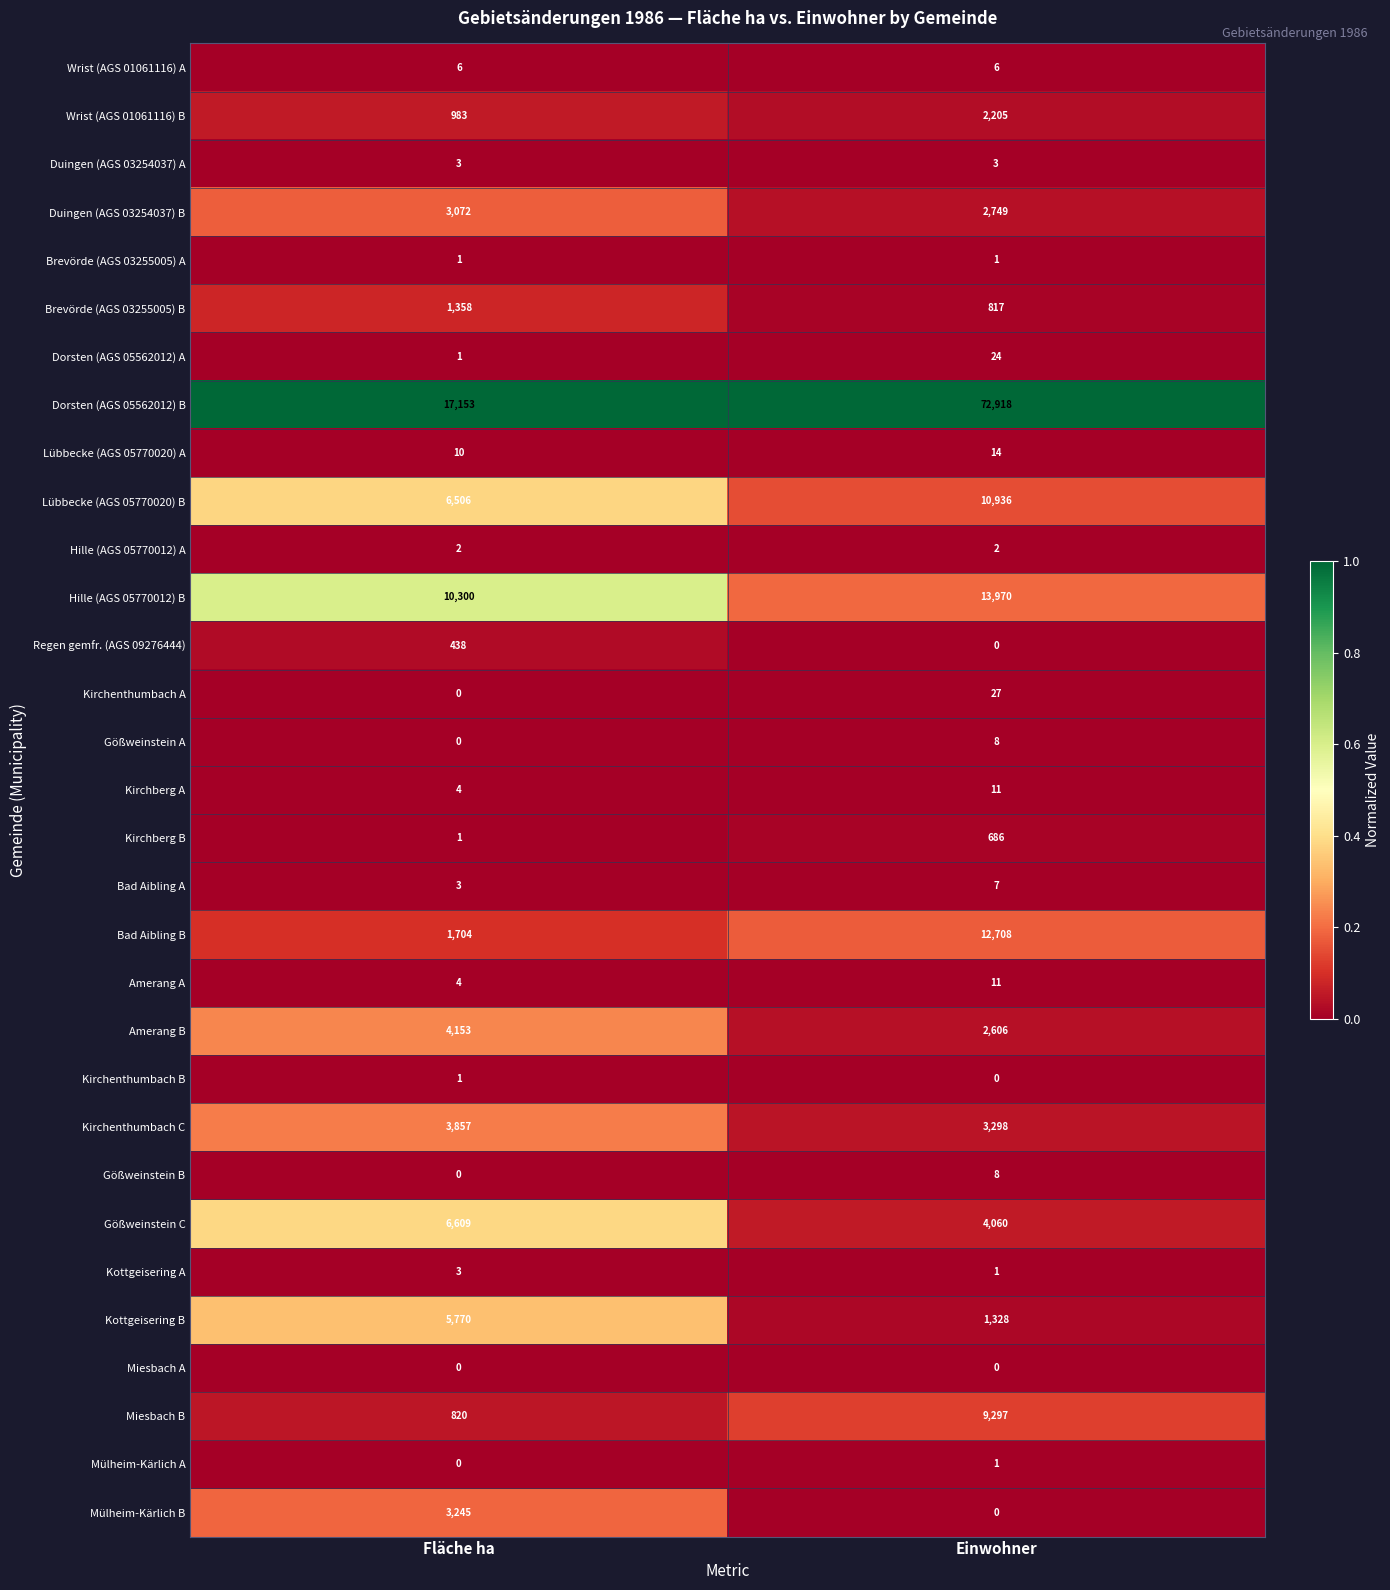

Is it true that Mülheim-Kärlich A equals 2 at Einwohner?

False